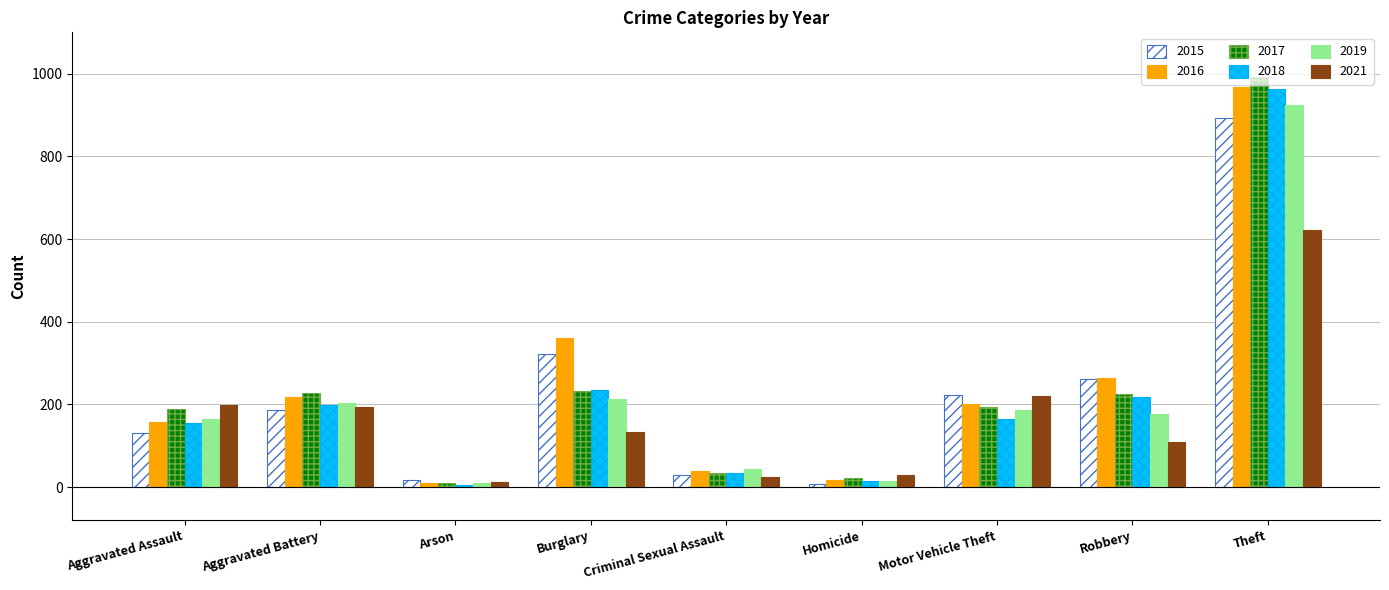

Which series has the largest range (max minus min)?

2017